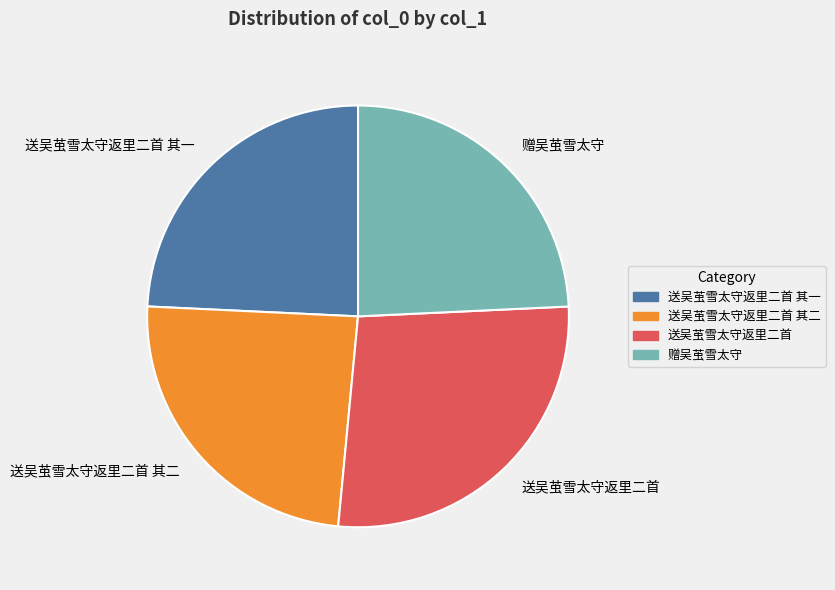

Count the number of slices in the pie.

4